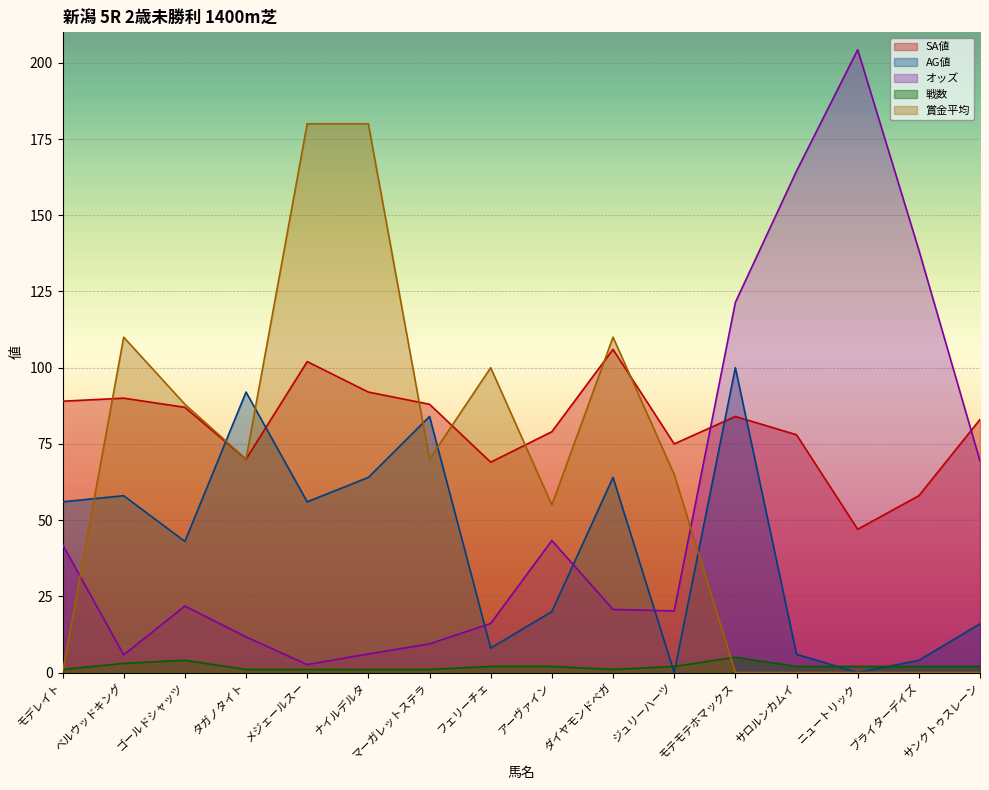

What is the label of the 5th point from the left?

メジェールスー